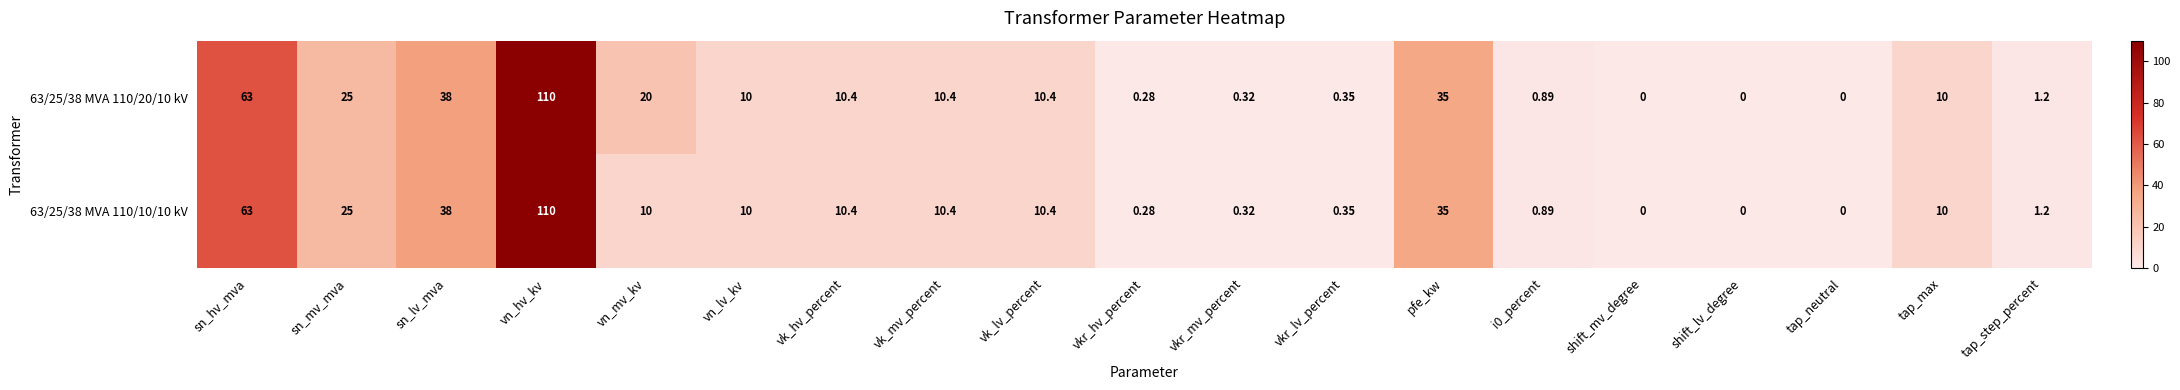

At which label is 63/25/38 MVA 110/20/10 kV closest to 55?

sn_hv_mva